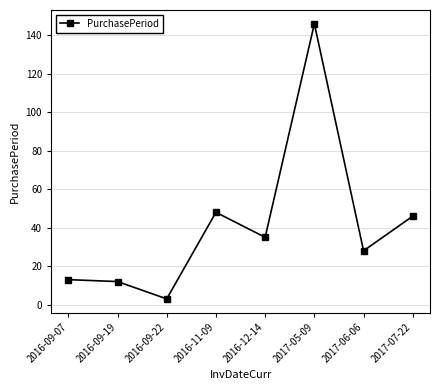

What is the label of the 1st point from the right?

2017-07-22